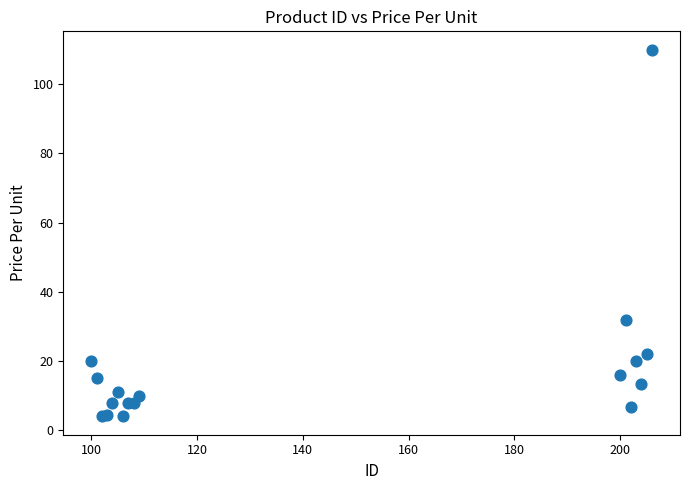

What Y value in the scatter plot is closest to 56?

32.0